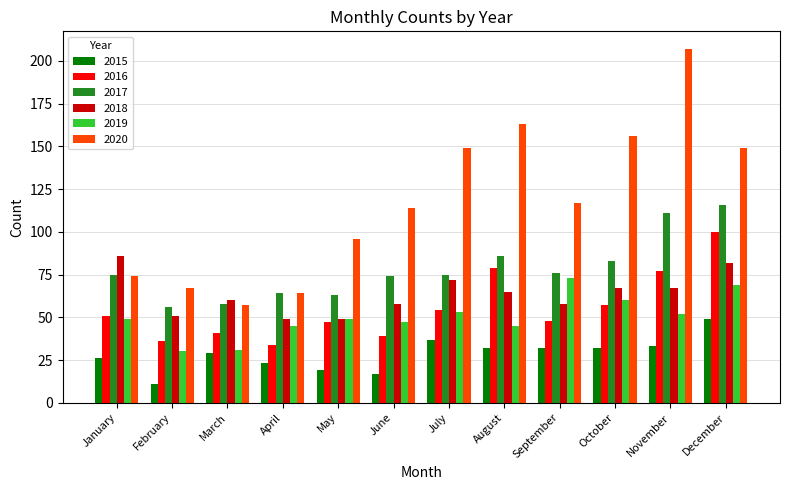

What is the sum of the 2017 values at October and June?

157